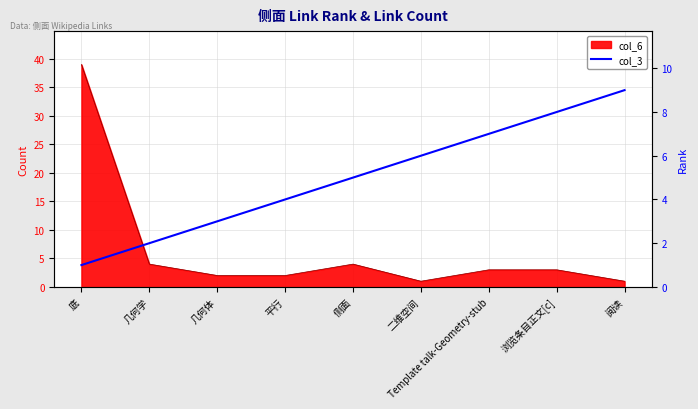

How many lines are shown in the chart?

1